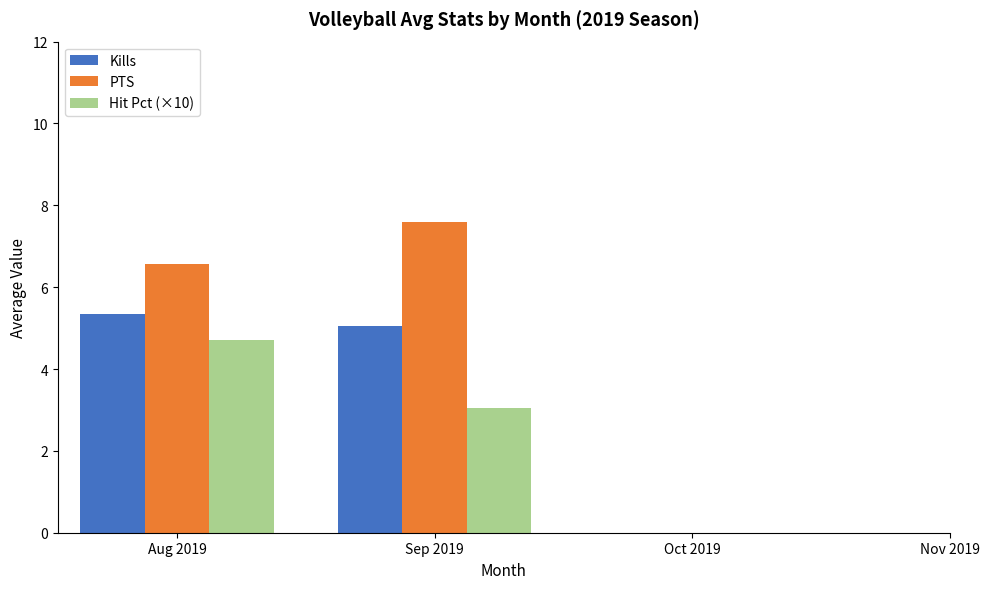

Where is Kills nearest to the value 5?

Sep 2019